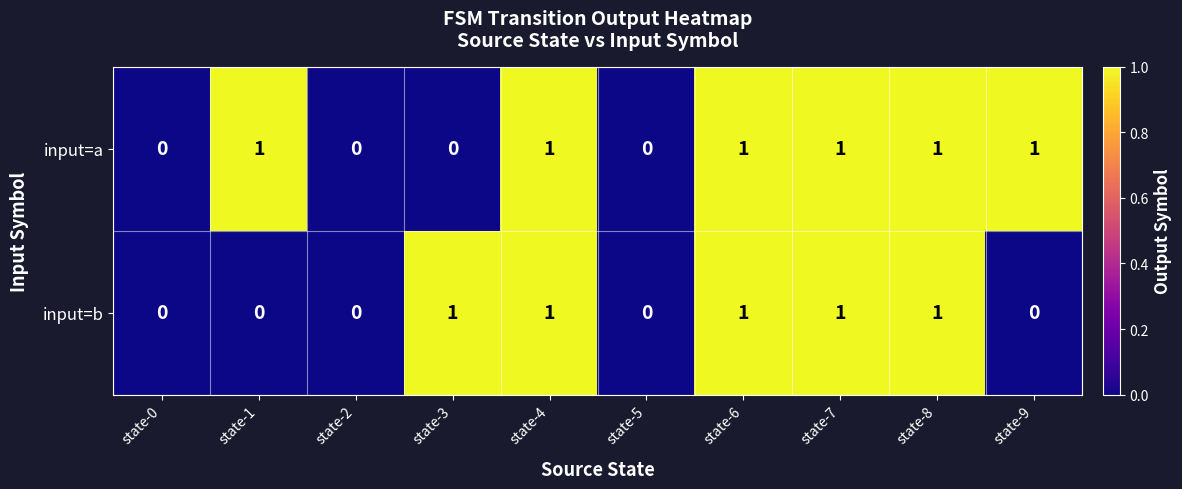

Which series changed the most between state-2 and state-9?

input=a